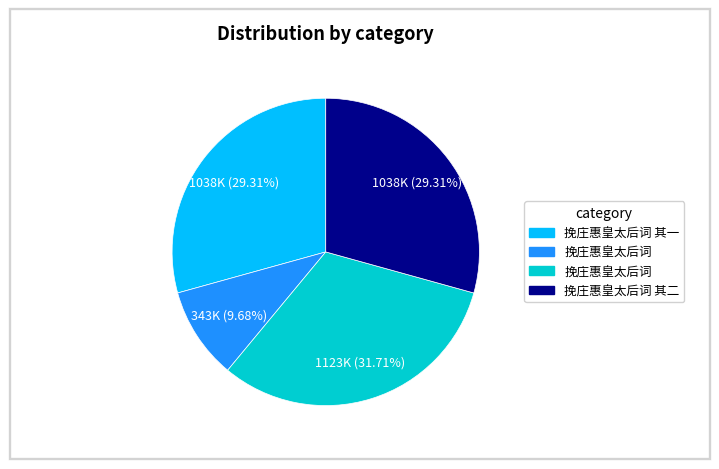

Does any single category account for the majority?

No